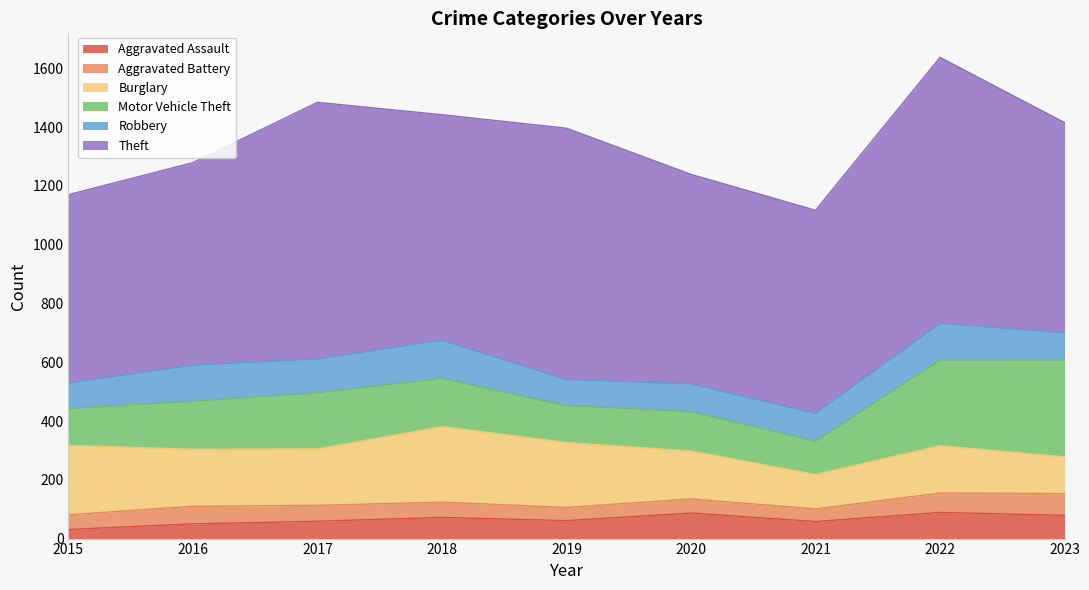

True or false: Aggravated Assault and Theft cross at least once.

False